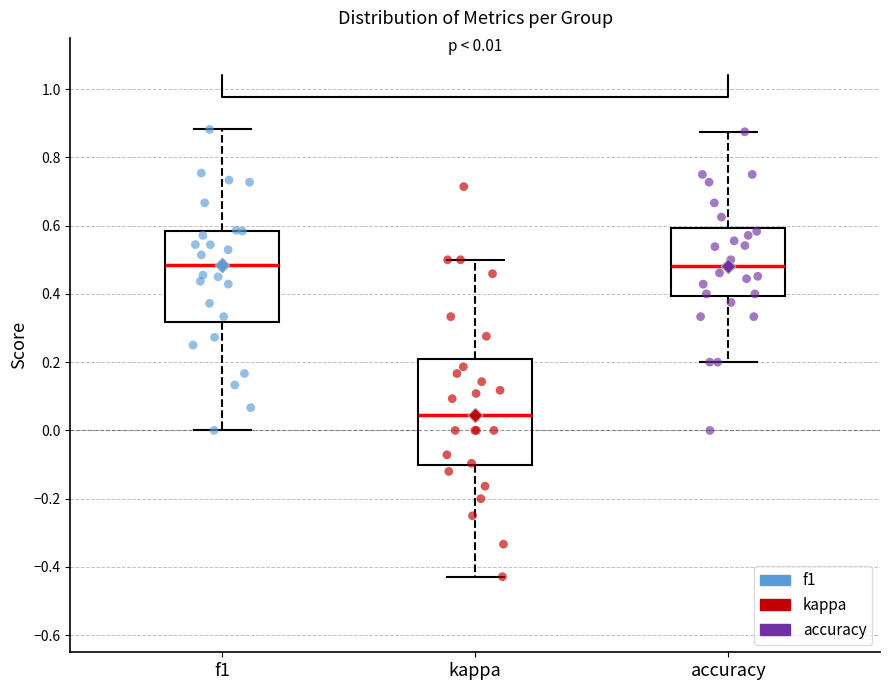

Which box has the lowest median line?

kappa